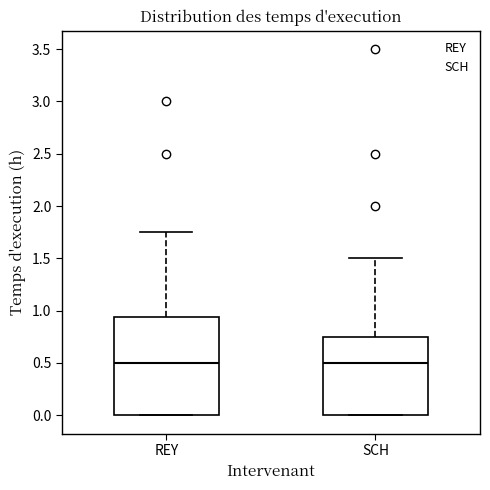

Reading left to right, read every box against the y-axis: the position of its median line, the range the box covers, and the ends of its whiskers. The values are not printed on the chart, so give them approximately, as read against the axis.

REY: median 0.50, box 0.00 to 0.95, whiskers 0.00 to 1.75
SCH: median 0.50, box 0.00 to 0.75, whiskers 0.00 to 1.50